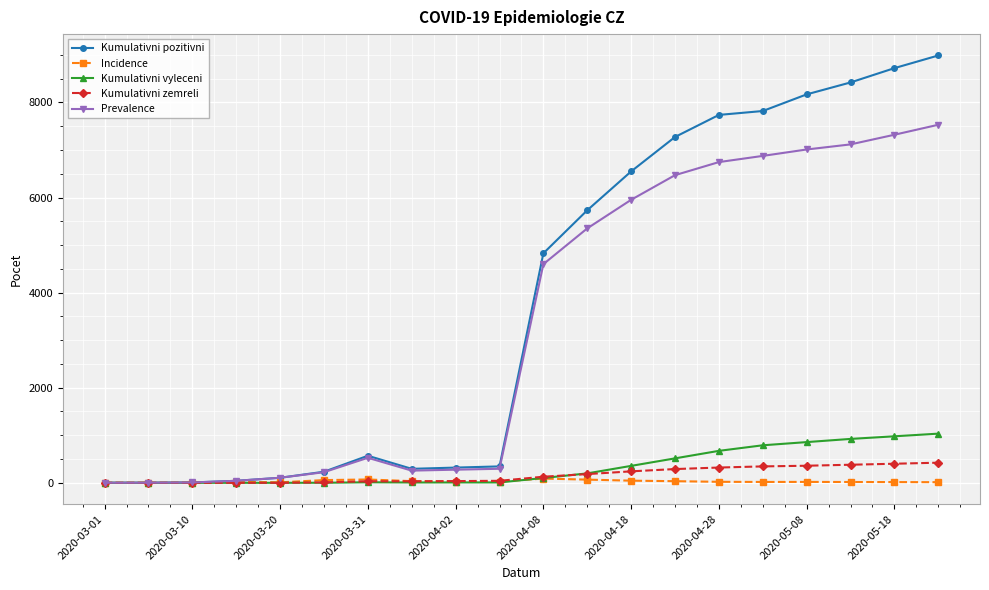

Which series has the largest range (max minus min)?

Kumulativni pozitivni